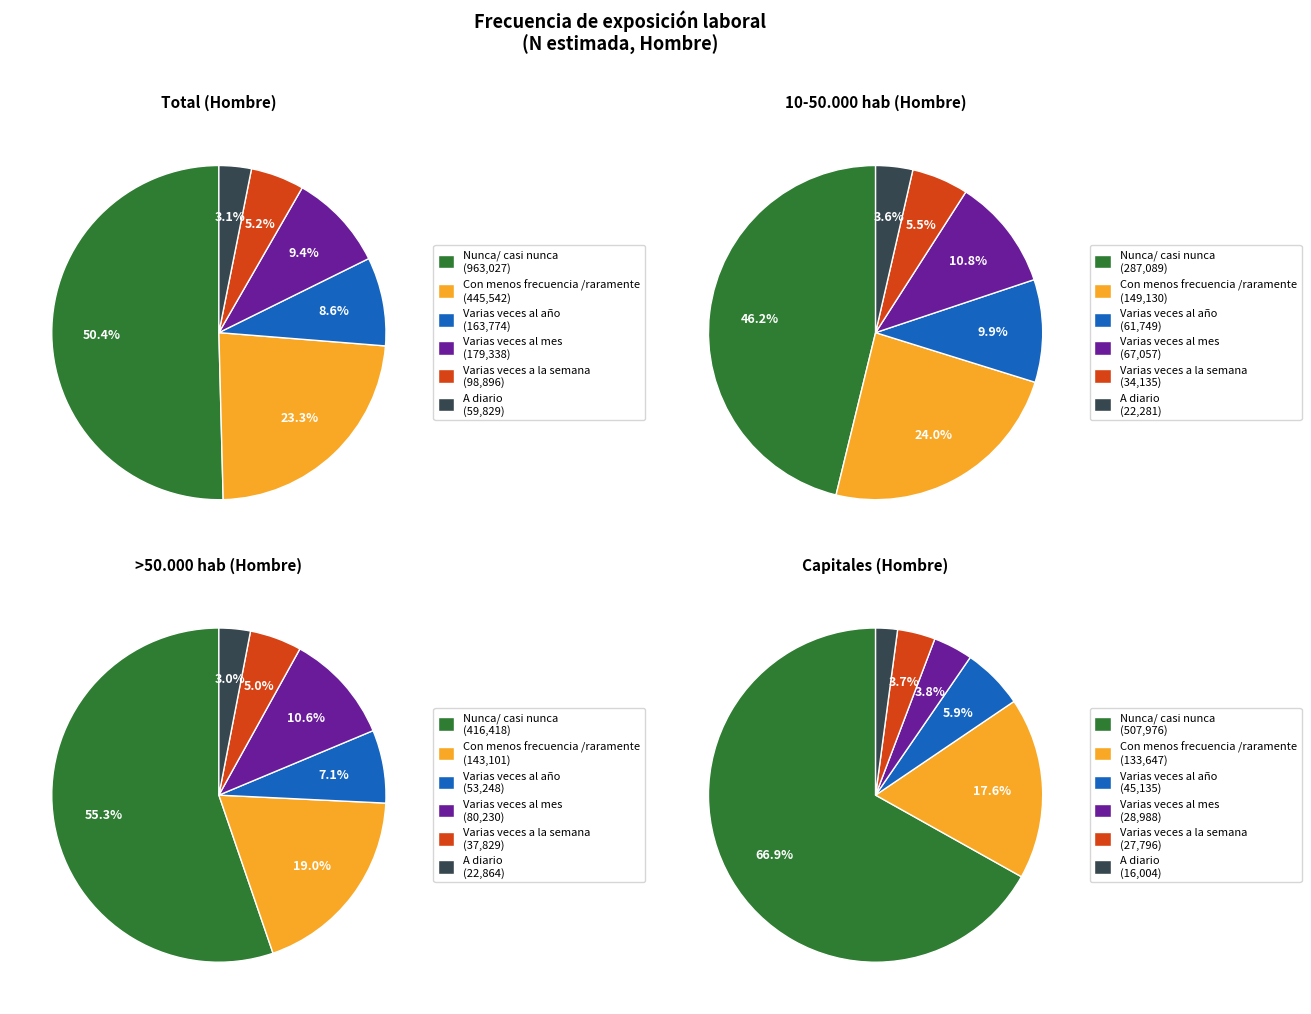

Which series has the widest spread of values?

Nunca/ casi nunca